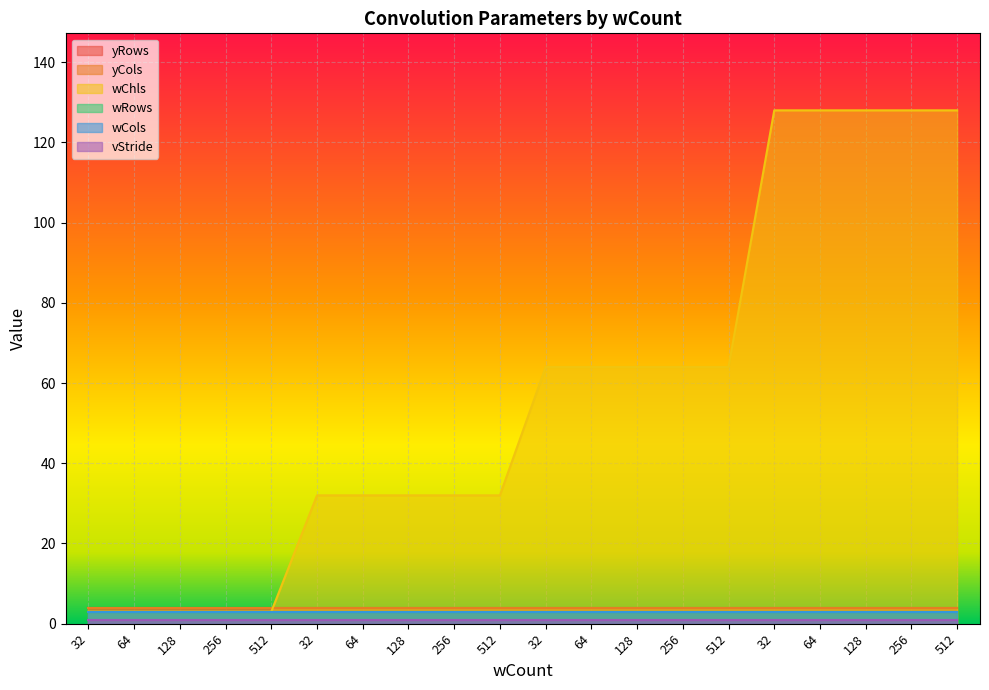

At which category does the chart reach its minimum across all series?

32